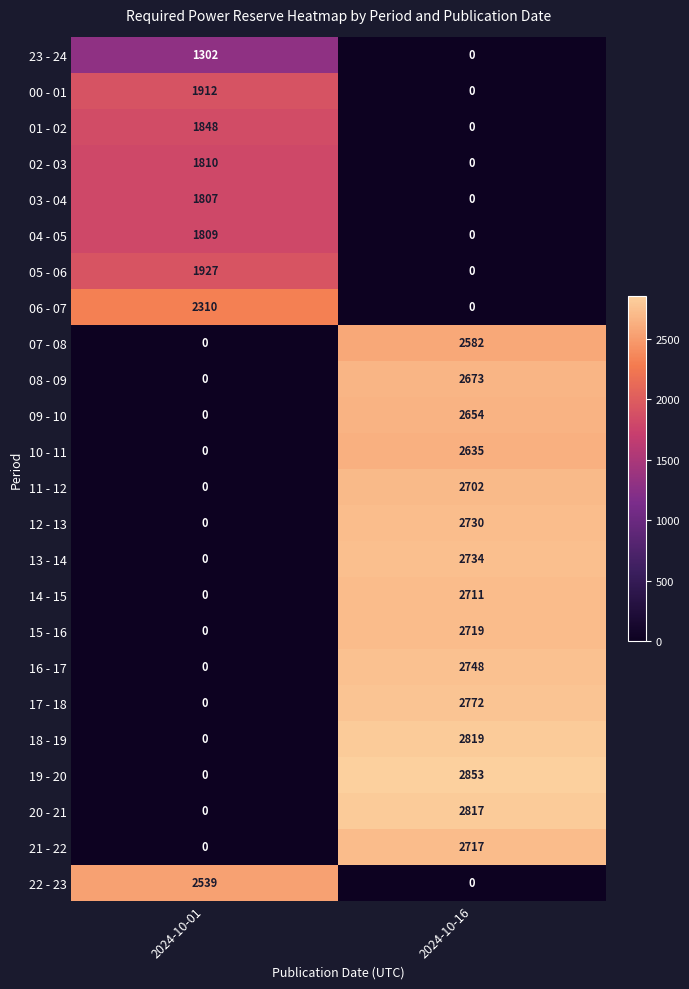

At which category is the sum across all series the highest?

2024-10-16